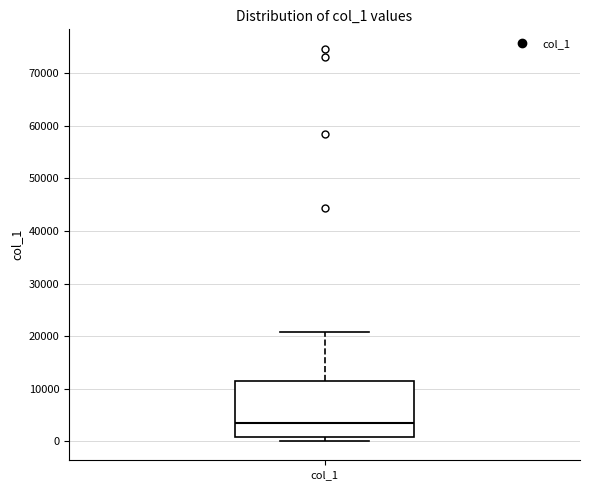

Where does the upper whisker of the box for col_1 end on the y-axis? The values are not printed on the chart, so give them approximately, as read against the axis.

21000